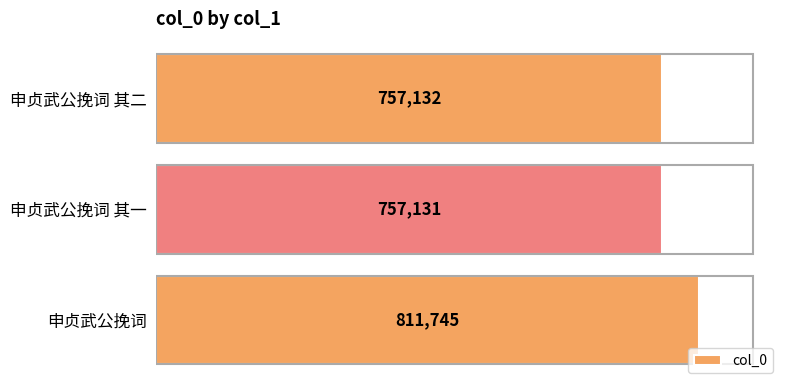

What is the ratio of the value at 申贞武公挽词 to the value at 申贞武公挽词 其二?

1.1